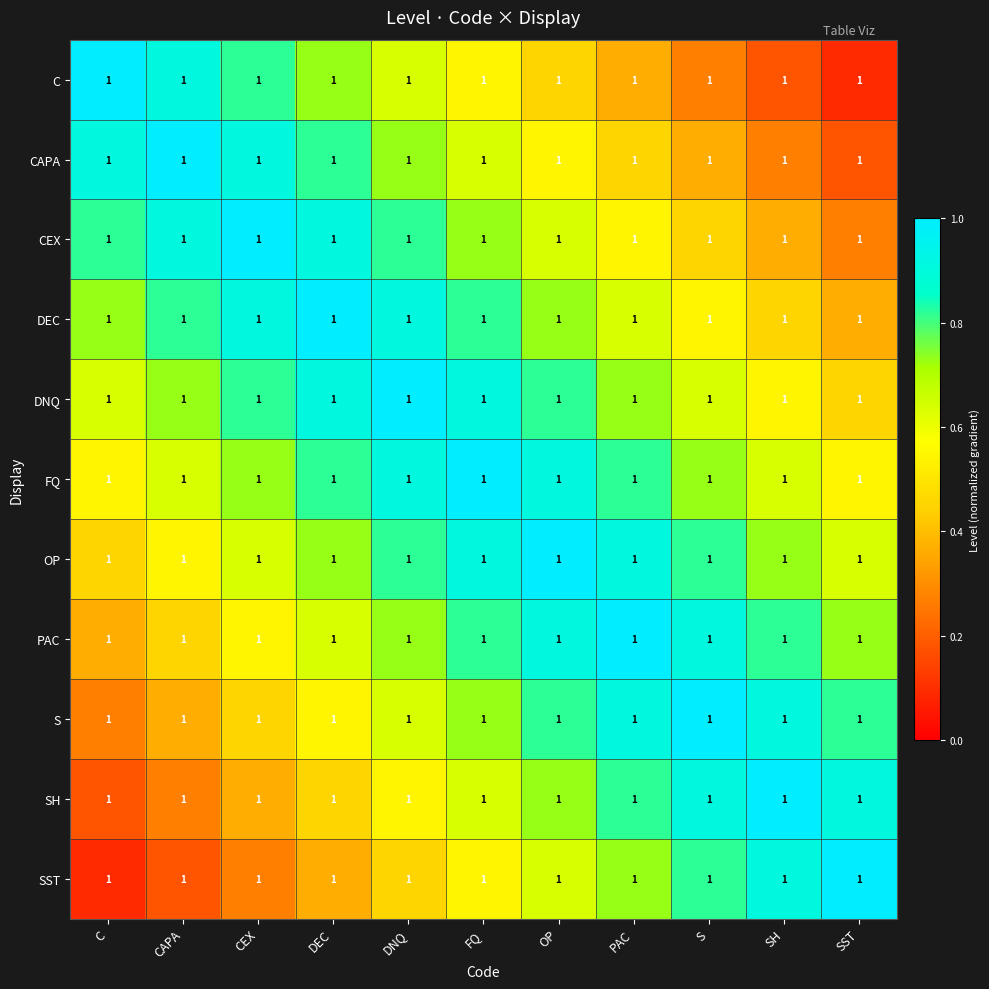

Where is C nearest to the value 0?

SST